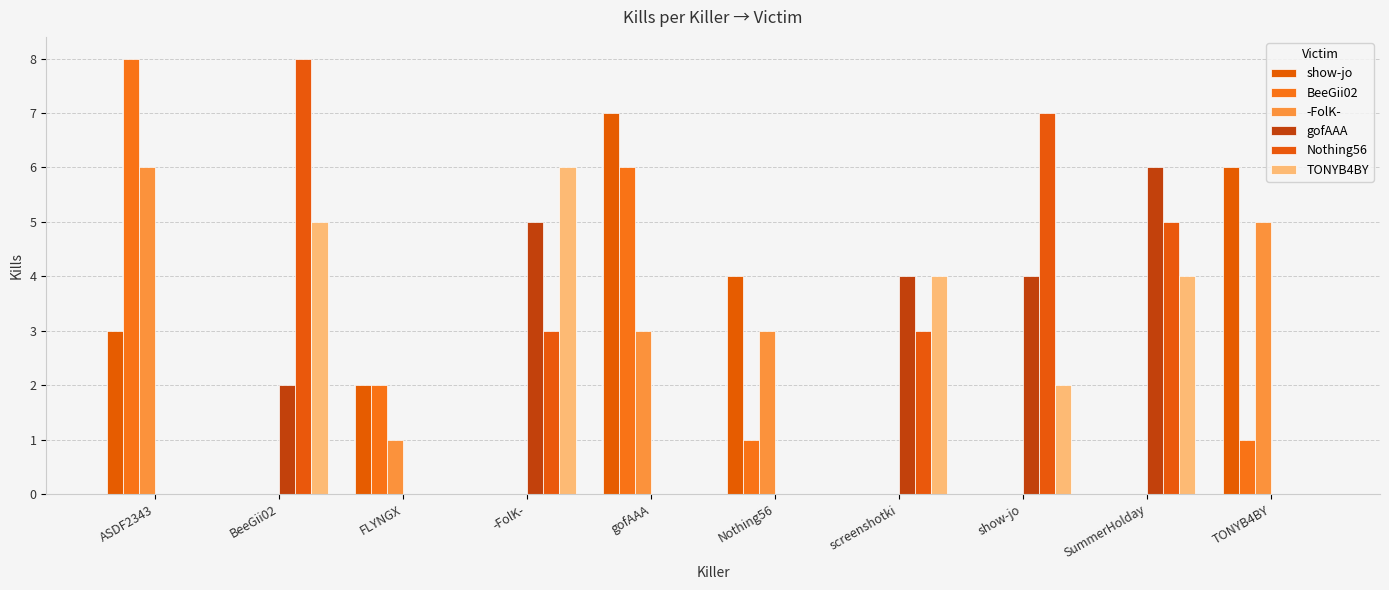

What is the sum of all show-jo values?

22